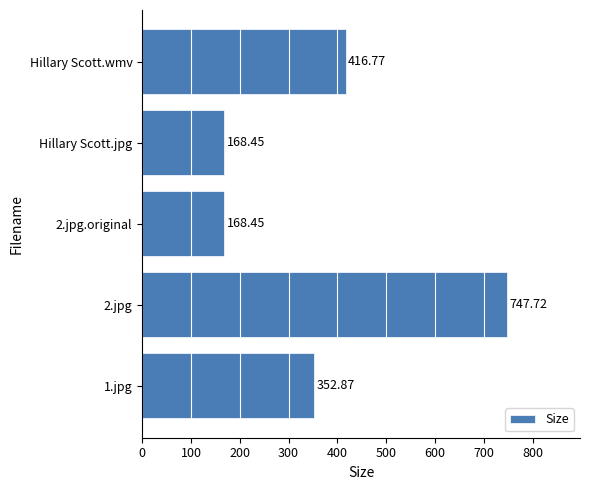

What is the average value?

370.9